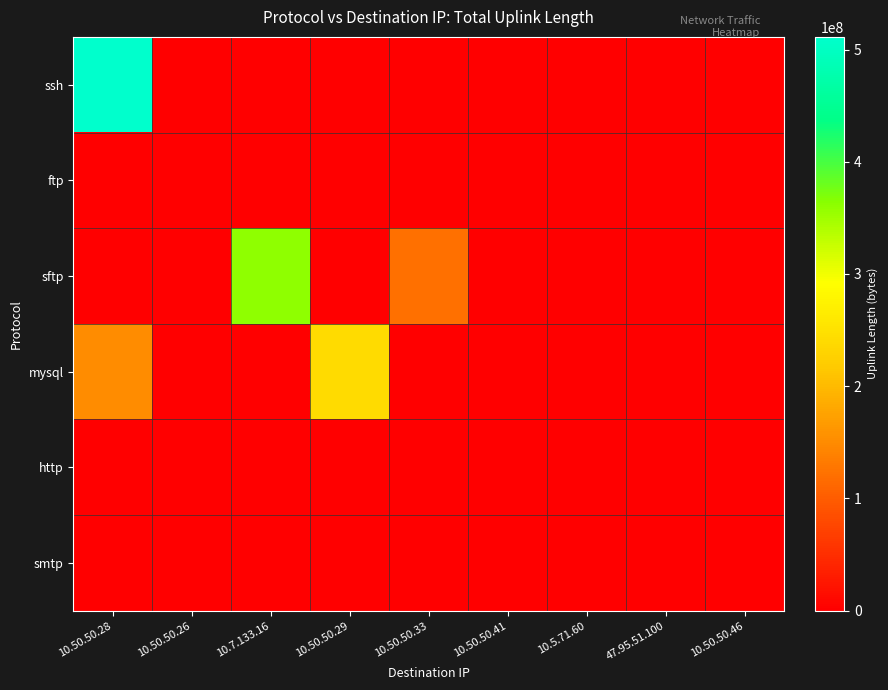

At which category does the chart reach its minimum across all series?

10.7.133.16